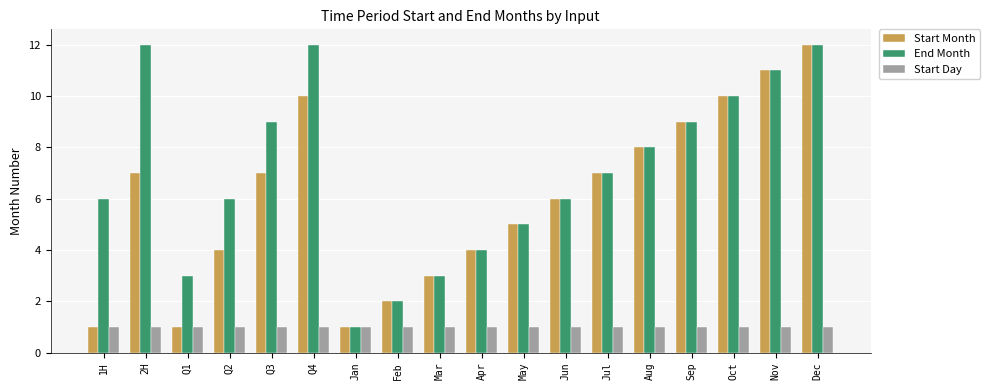

Is it true that Start Month equals 7 at Jul?

True